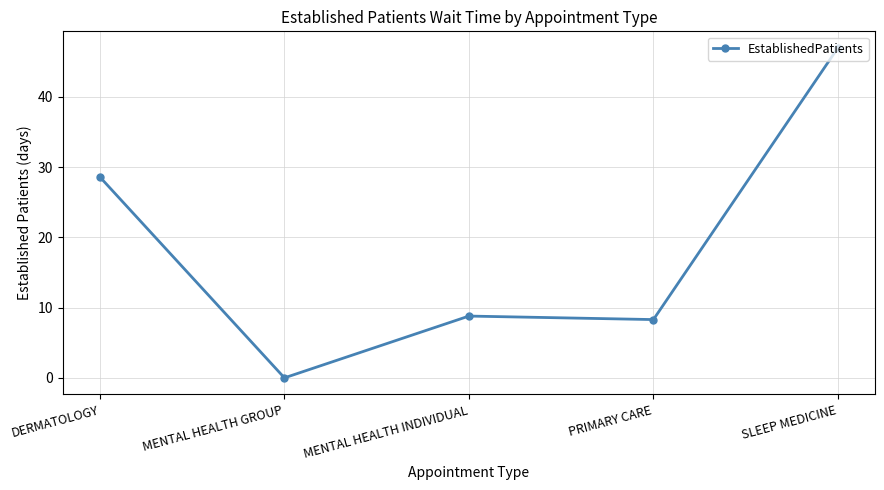

List the labels in order of value, smallest first.

MENTAL HEALTH GROUP, PRIMARY CARE, MENTAL HEALTH INDIVIDUAL, DERMATOLOGY, SLEEP MEDICINE